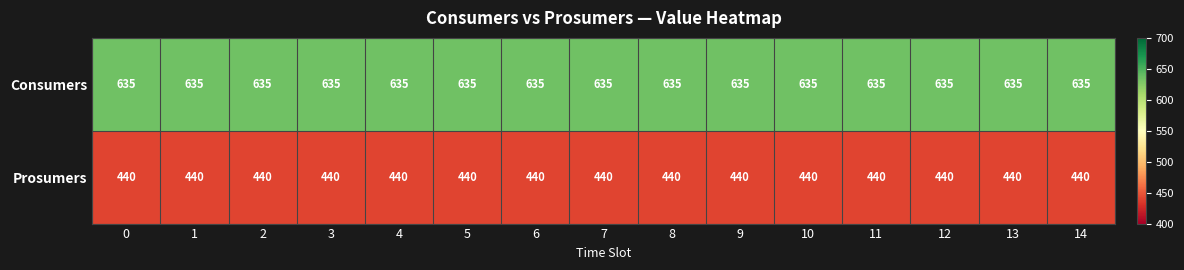

What is the smallest value displayed?

440